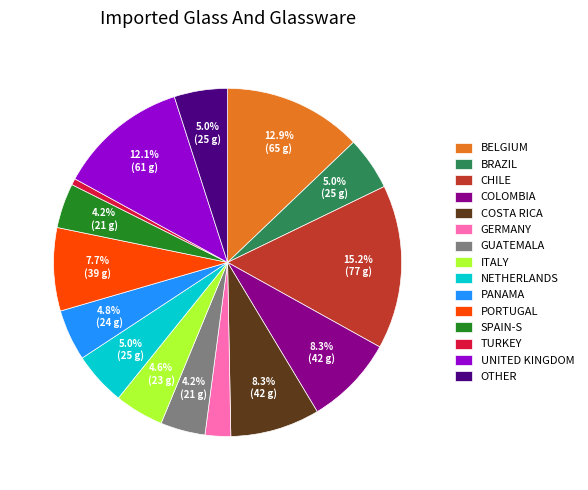

Which has a higher value, SPAIN-S or GERMANY?

SPAIN-S